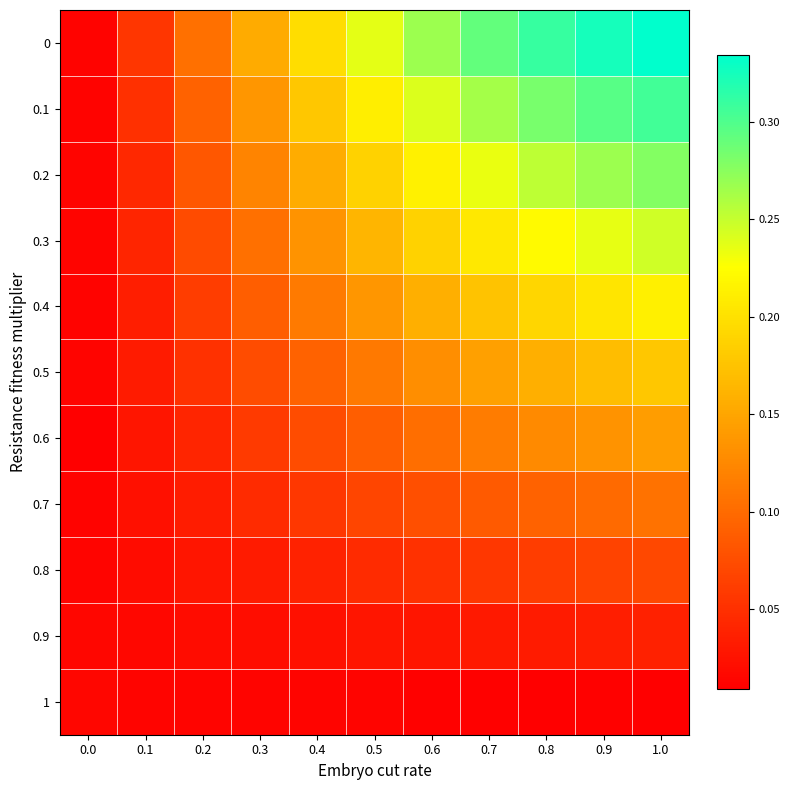

Reading right to left, what are all the values shown in this chart?

0: 1.0=0.3	0.9=0.3	0.8=0.3	0.7=0.3	0.6=0.3	0.5=0.2	0.4=0.2	0.3=0.2	0.2=0.1	0.1=0.1	0.0=0.0
0.1: 1.0=0.3	0.9=0.3	0.8=0.3	0.7=0.3	0.6=0.2	0.5=0.2	0.4=0.2	0.3=0.1	0.2=0.1	0.1=0.1	0.0=0.0
0.2: 1.0=0.3	0.9=0.3	0.8=0.3	0.7=0.2	0.6=0.2	0.5=0.2	0.4=0.2	0.3=0.1	0.2=0.1	0.1=0.0	0.0=0.0
0.3: 1.0=0.2	0.9=0.2	0.8=0.2	0.7=0.2	0.6=0.2	0.5=0.2	0.4=0.1	0.3=0.1	0.2=0.1	0.1=0.0	0.0=0.0
0.4: 1.0=0.2	0.9=0.2	0.8=0.2	0.7=0.2	0.6=0.2	0.5=0.1	0.4=0.1	0.3=0.1	0.2=0.1	0.1=0.0	0.0=0.0
0.5: 1.0=0.2	0.9=0.2	0.8=0.2	0.7=0.1	0.6=0.1	0.5=0.1	0.4=0.1	0.3=0.1	0.2=0.1	0.1=0.0	0.0=0.0
0.6: 1.0=0.1	0.9=0.1	0.8=0.1	0.7=0.1	0.6=0.1	0.5=0.1	0.4=0.1	0.3=0.1	0.2=0.0	0.1=0.0	0.0=0.0
0.7: 1.0=0.1	0.9=0.1	0.8=0.1	0.7=0.1	0.6=0.1	0.5=0.1	0.4=0.1	0.3=0.0	0.2=0.0	0.1=0.0	0.0=0.0
0.8: 1.0=0.1	0.9=0.1	0.8=0.1	0.7=0.1	0.6=0.1	0.5=0.0	0.4=0.0	0.3=0.0	0.2=0.0	0.1=0.0	0.0=0.0
0.9: 1.0=0.0	0.9=0.0	0.8=0.0	0.7=0.0	0.6=0.0	0.5=0.0	0.4=0.0	0.3=0.0	0.2=0.0	0.1=0.0	0.0=0.0
1: 1.0=0.0	0.9=0.0	0.8=0.0	0.7=0.0	0.6=0.0	0.5=0.0	0.4=0.0	0.3=0.0	0.2=0.0	0.1=0.0	0.0=0.0